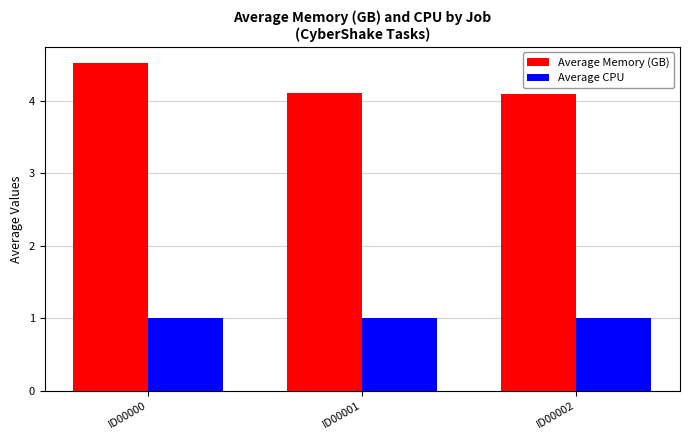

Count the Average Memory (GB) values in the range 4 to 5.

3